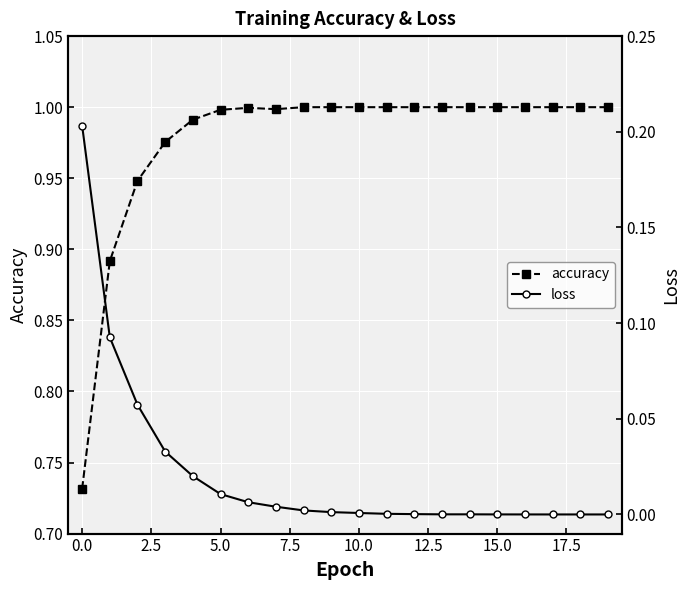

In loss, how many points are lower than both neighbors (excluding endpoints)?

1